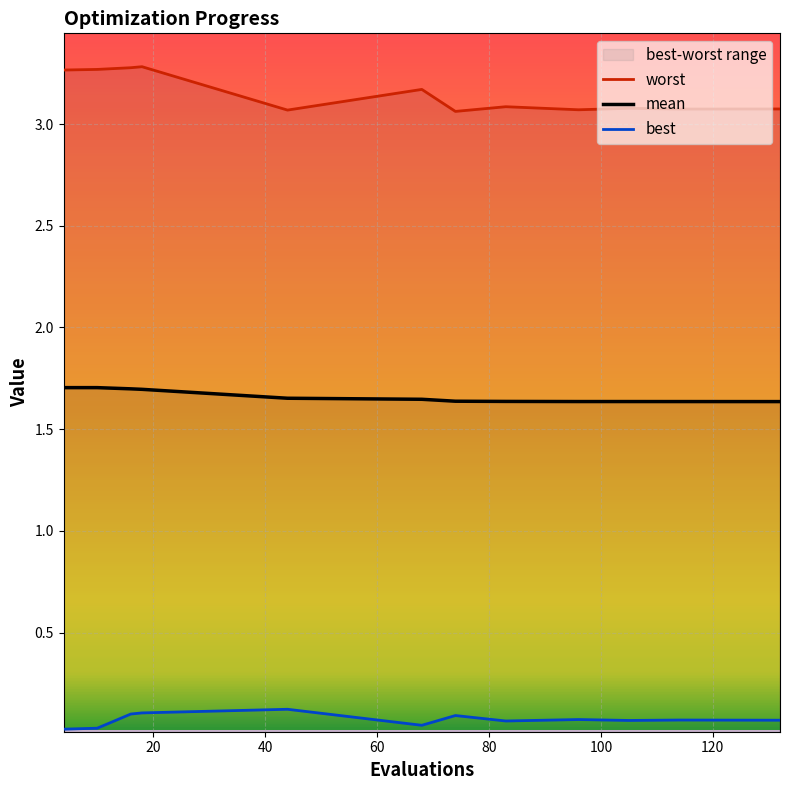

Which series has the largest range (max minus min)?

worst